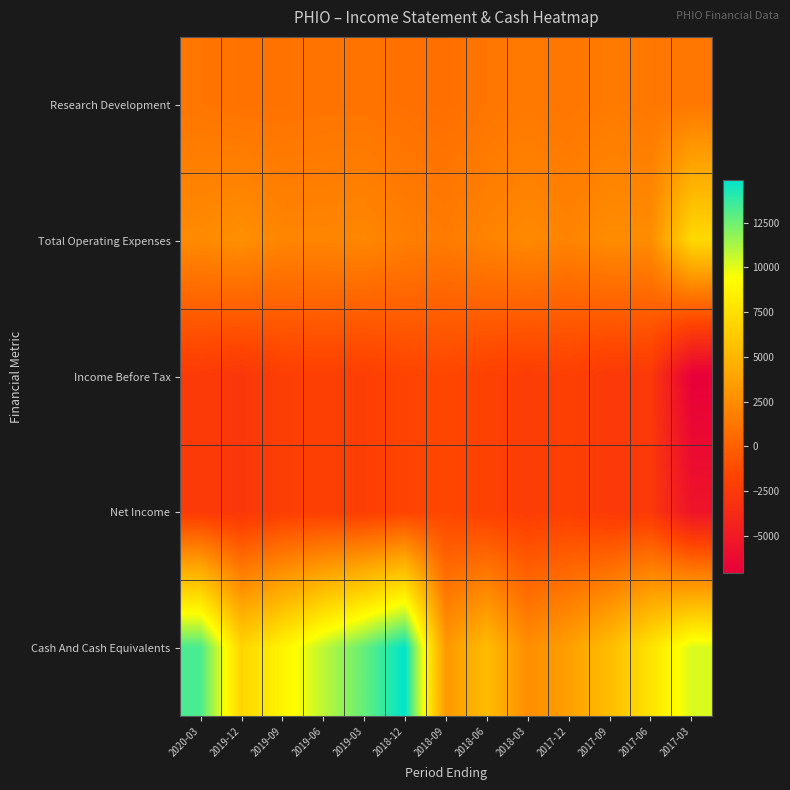

What is the smallest value displayed?

-7100